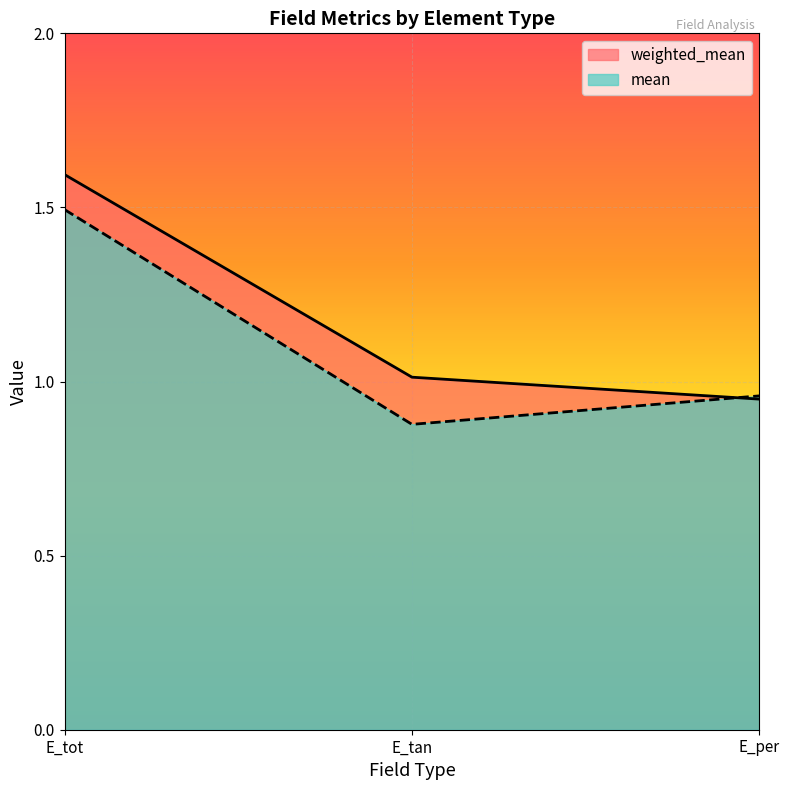

Does the chart display data point markers on the line(s)?

No